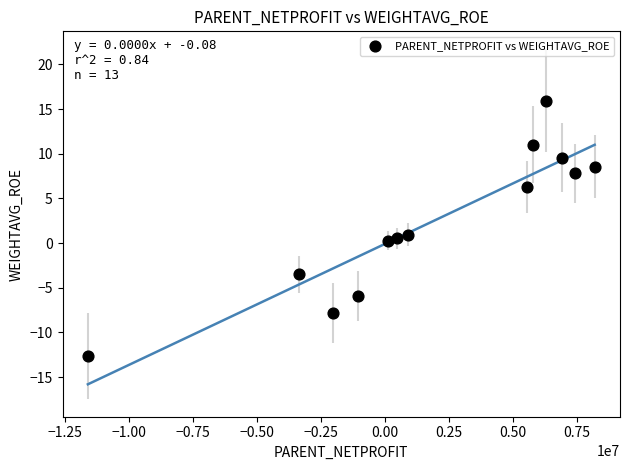

What is the range of Y values (max minus min)?

28.6